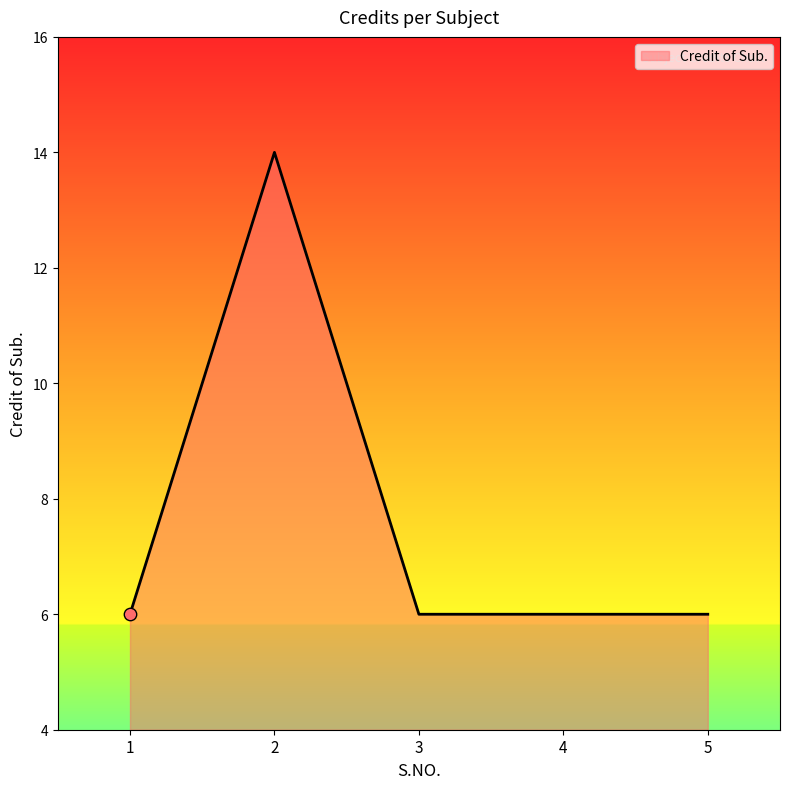

Approximately how many times larger is the value at 3 compared to 2?

0.4